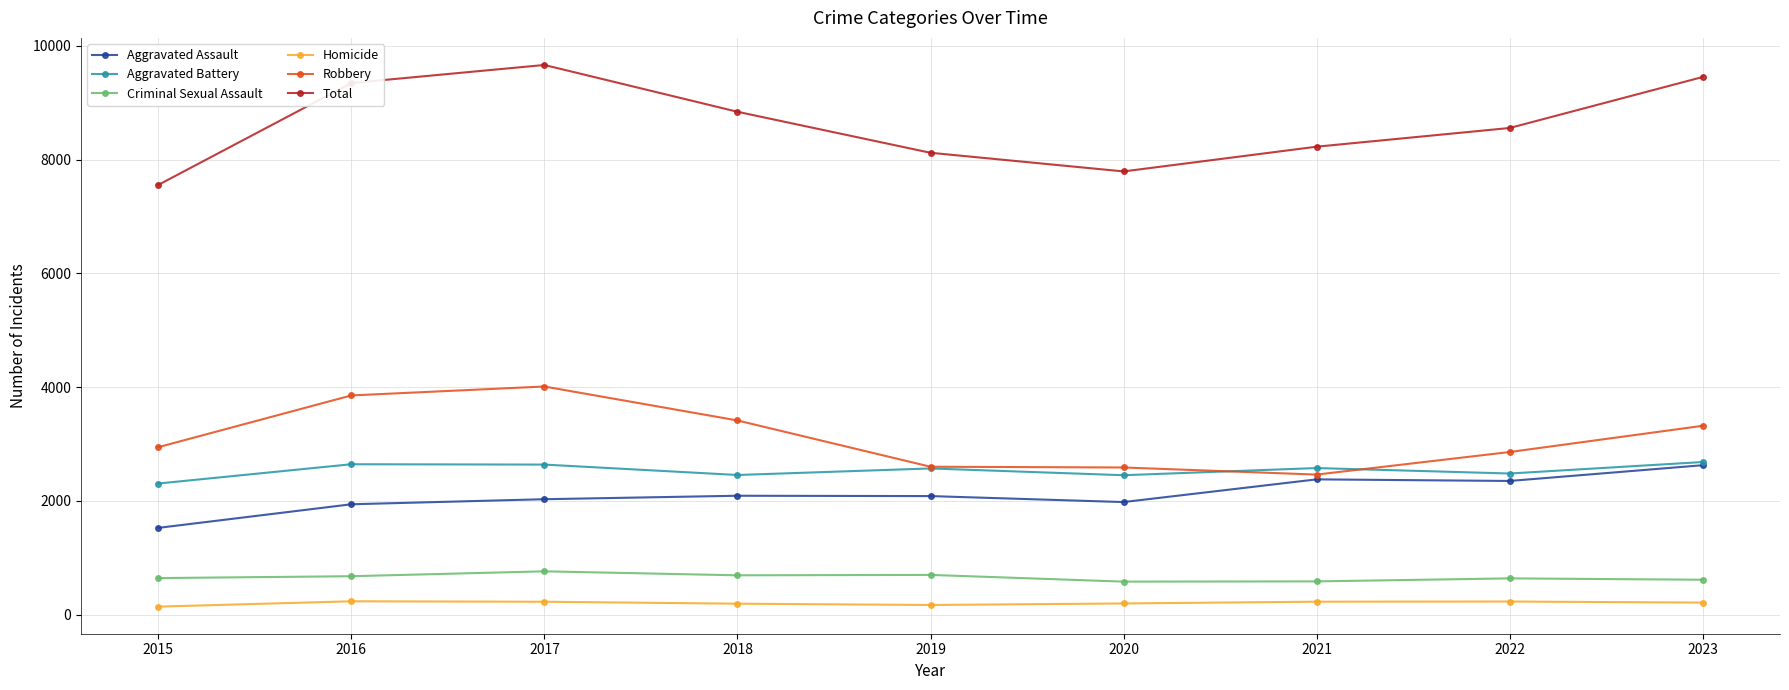

True or false: Aggravated Battery has a value of 2644 at 2016.

True